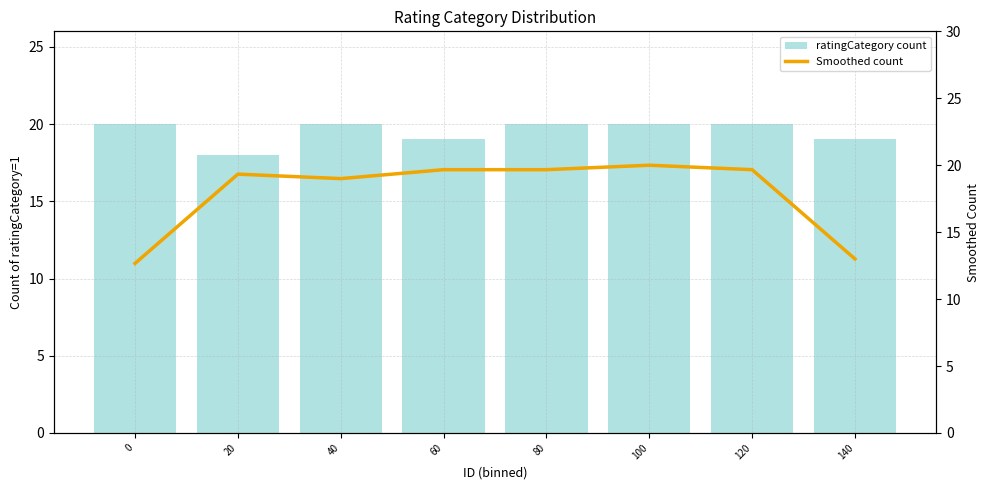

At which label does ratingCategory count reach its minimum?

20